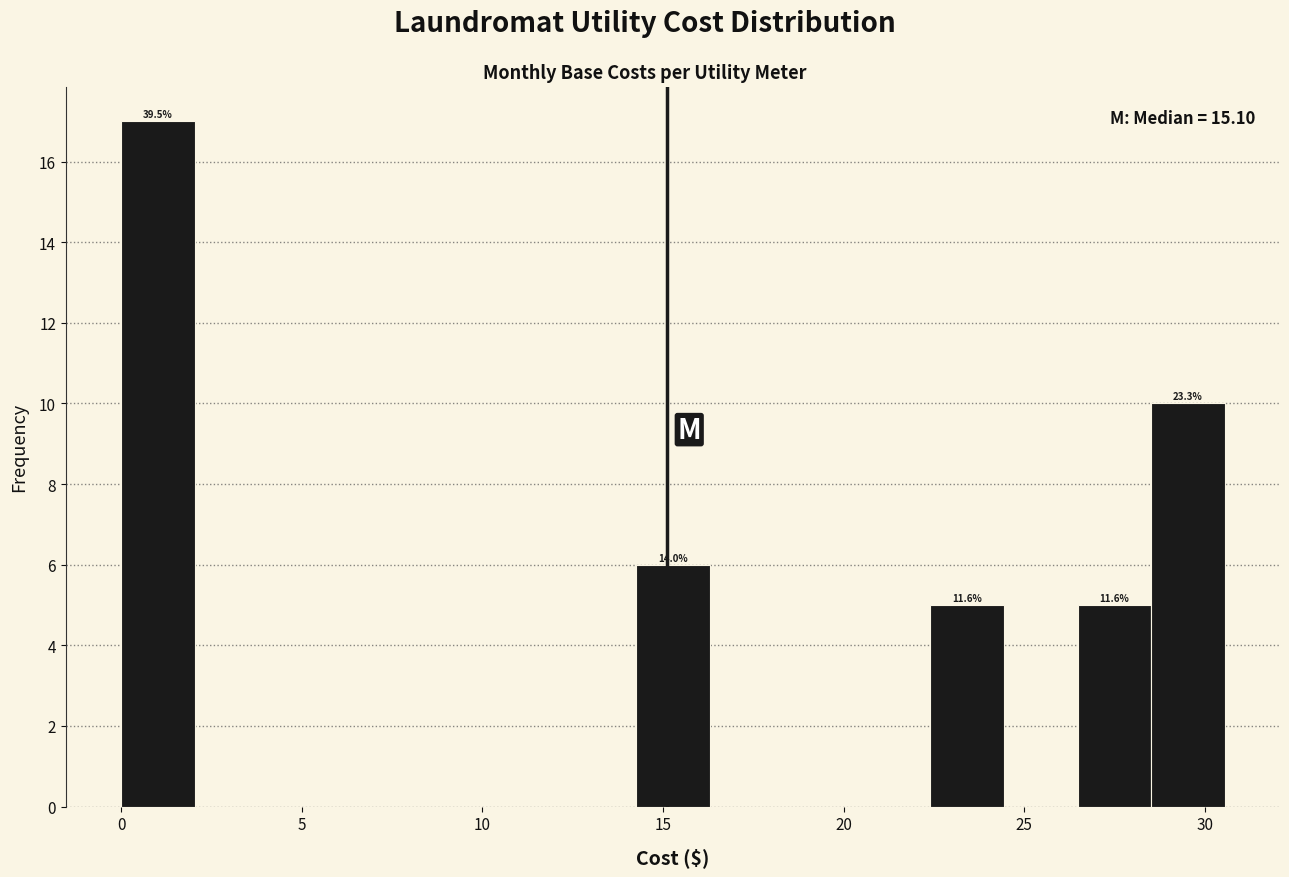

Which range on the x-axis has the tallest bar?

0.0 to 2.0